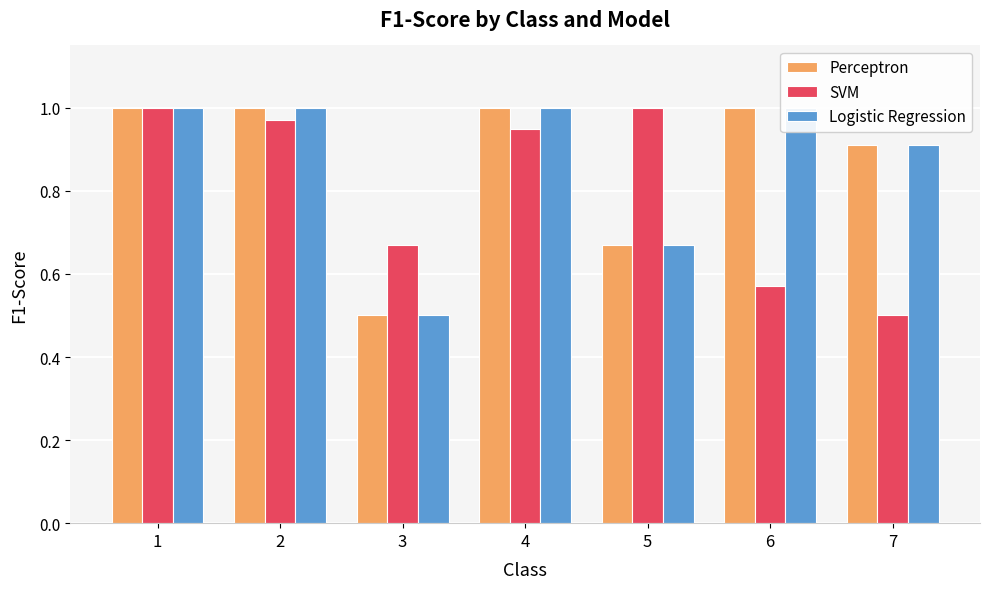

Which series changed the most between 3 and 5?

SVM